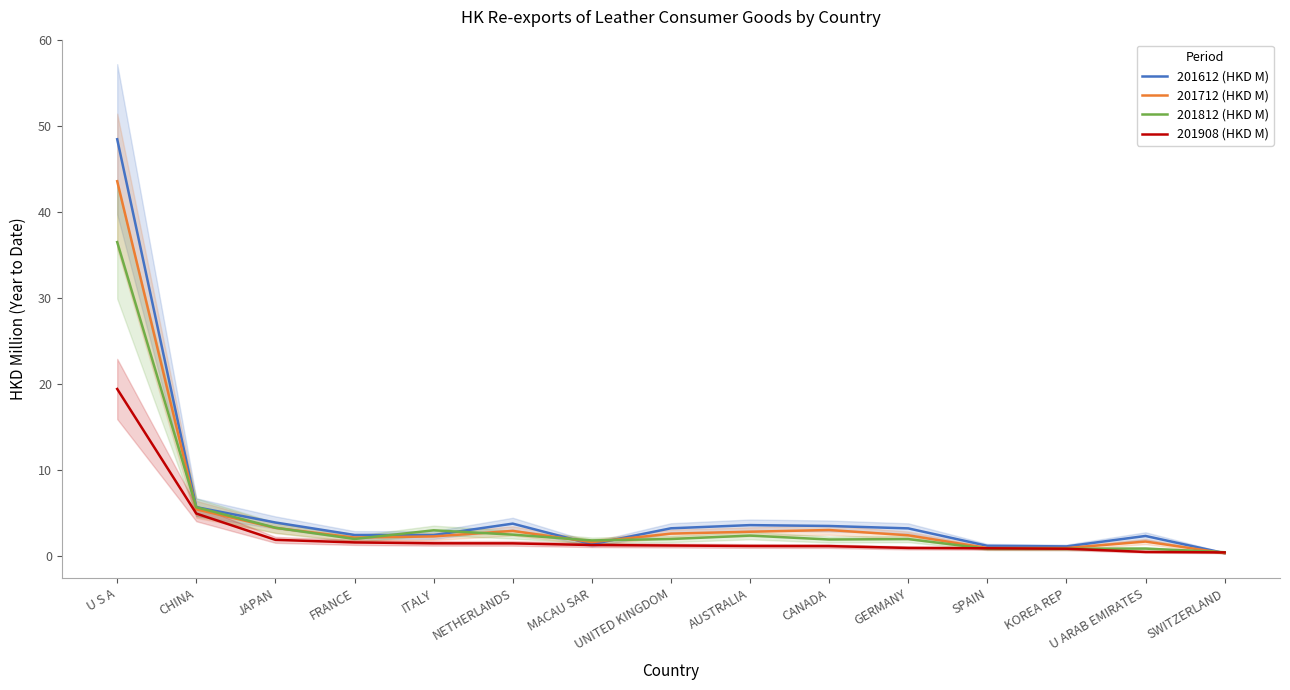

Is this an area chart (filled region under the line)?

No